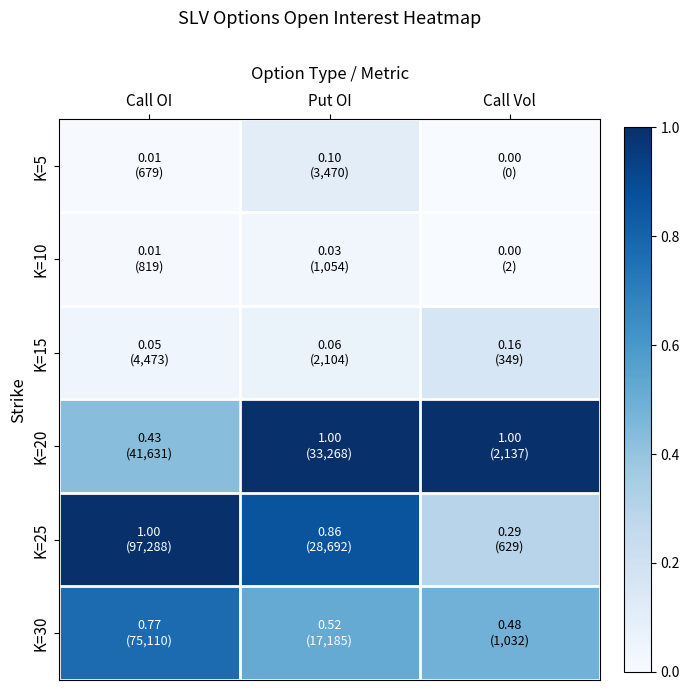

Reading left to right, extract all data points from this chart.

K=5: Call OI=0.0	Put OI=0.1	Call Vol=0.0
K=10: Call OI=0.0	Put OI=0.0	Call Vol=0.0
K=15: Call OI=0.0	Put OI=0.1	Call Vol=0.2
K=20: Call OI=0.4	Put OI=1.0	Call Vol=1.0
K=25: Call OI=1.0	Put OI=0.9	Call Vol=0.3
K=30: Call OI=0.8	Put OI=0.5	Call Vol=0.5